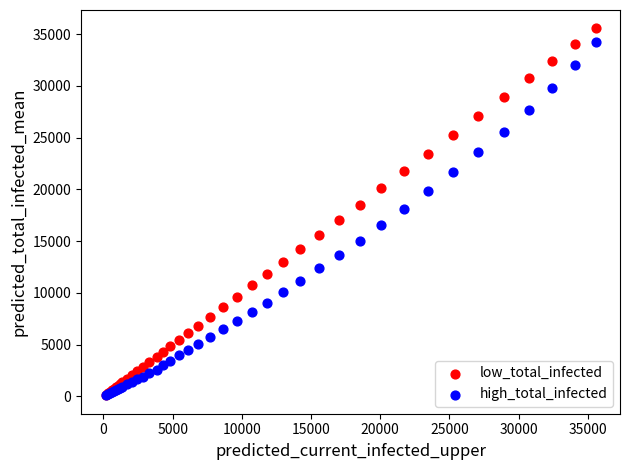

What are all the series names shown in the legend?

low_total_infected, high_total_infected